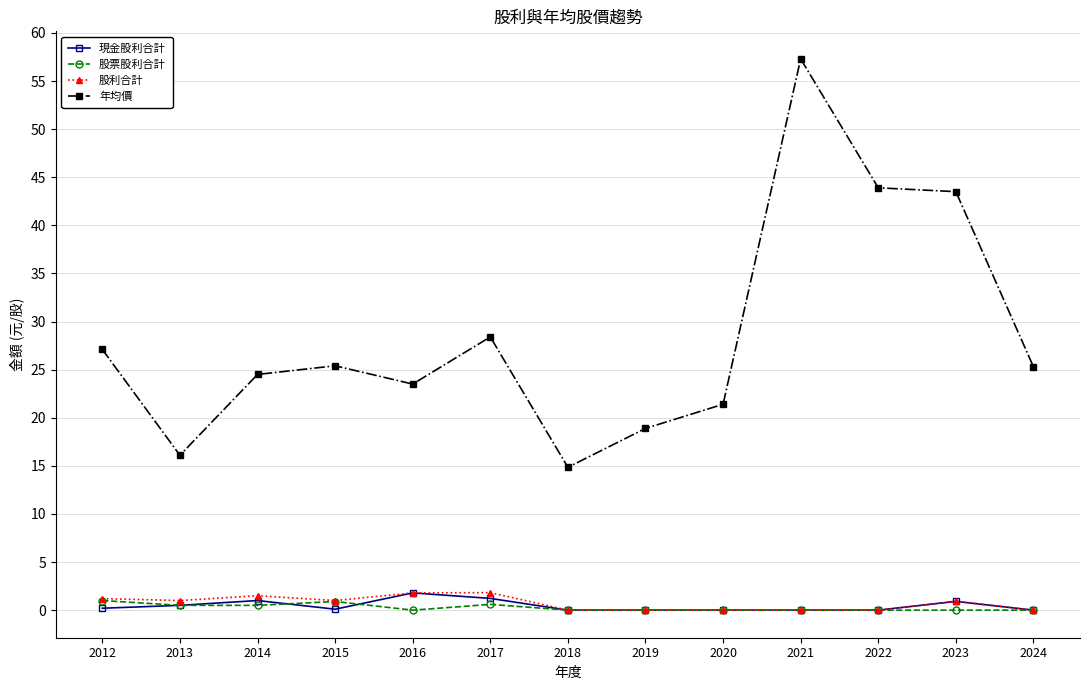

What is the highest value of the 股利合計 series?

1.8